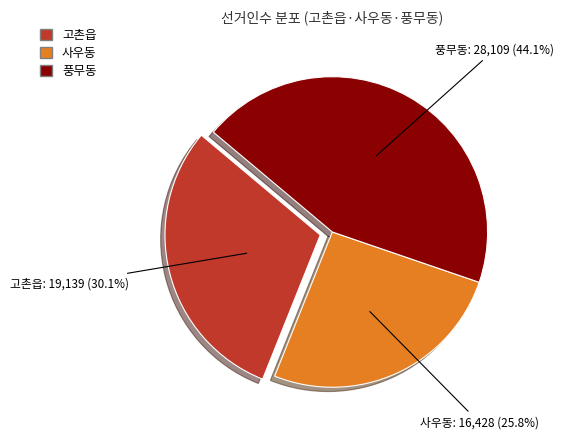

Is it true that 사우동 is 18% of the pie?

False